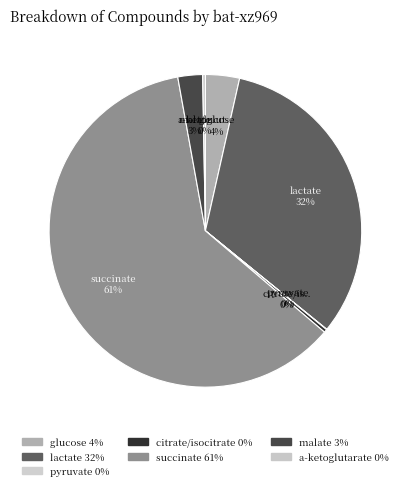

What percentage do lactate and pyruvate together represent?

32.4%